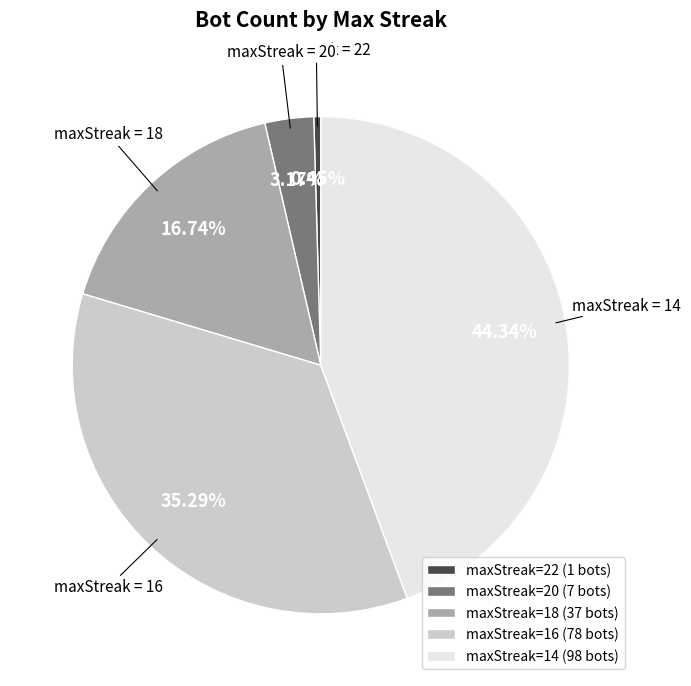

Which has a higher value, maxStreak=20 (7 bots) or maxStreak=18 (37 bots)?

maxStreak=18 (37 bots)